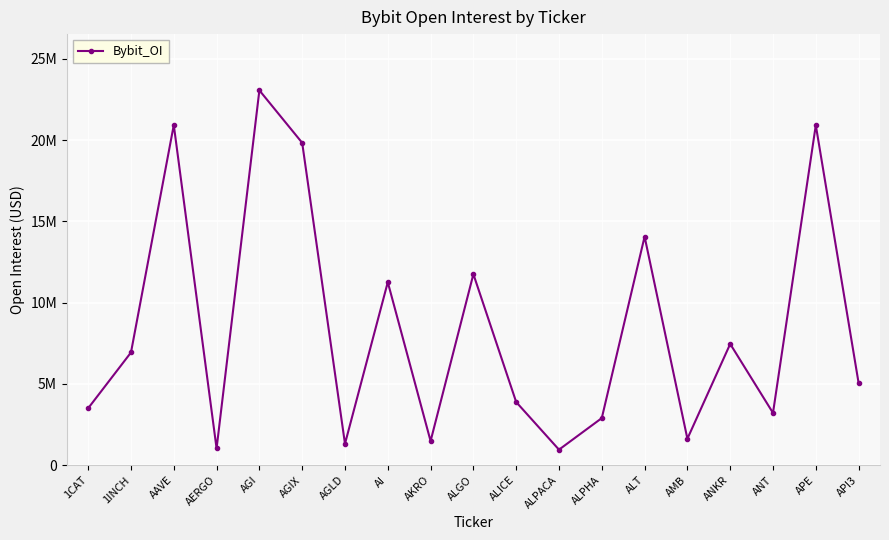

What is the change in value from AKRO to APE?

+19431275